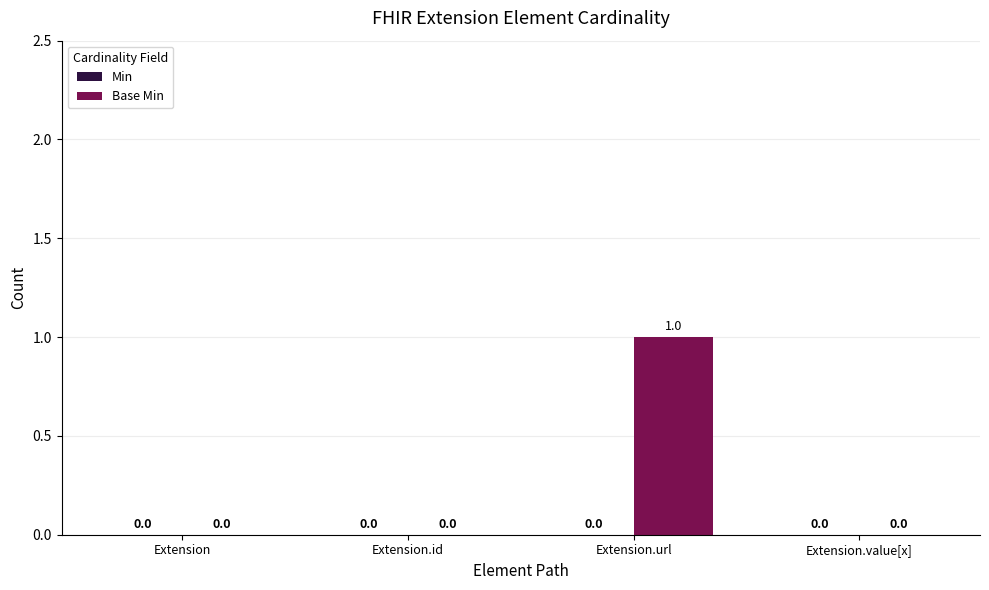

At which category does the chart reach its peak across all series?

Extension.url